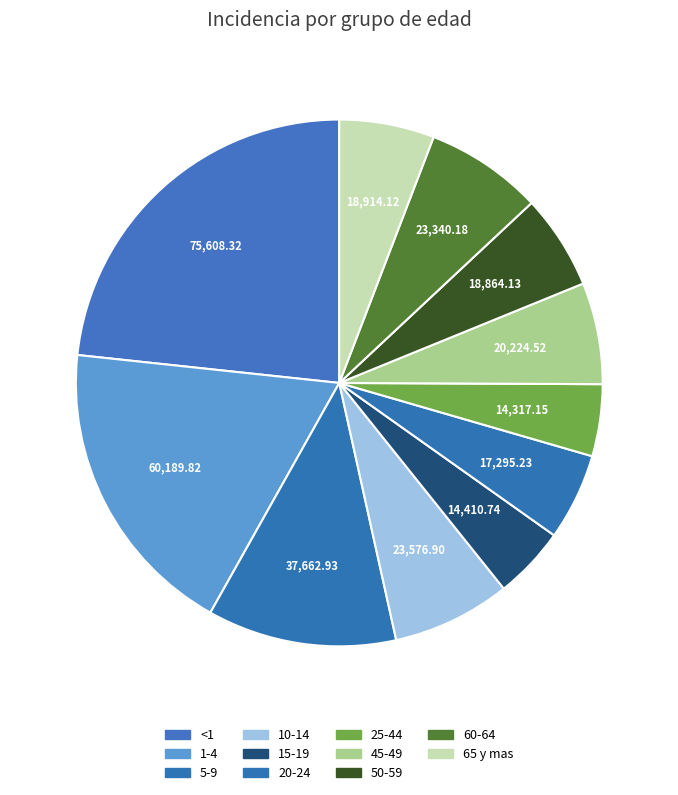

Does 65 y mas represent more than half of the total?

No